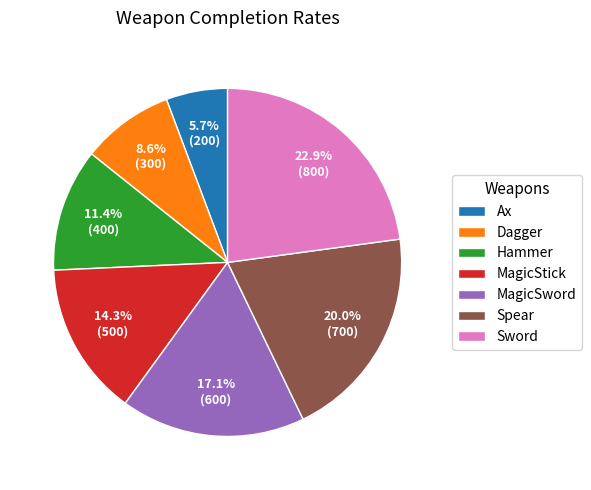

Rank the categories by value from lowest to highest.

Ax, Dagger, Hammer, MagicStick, MagicSword, Spear, Sword